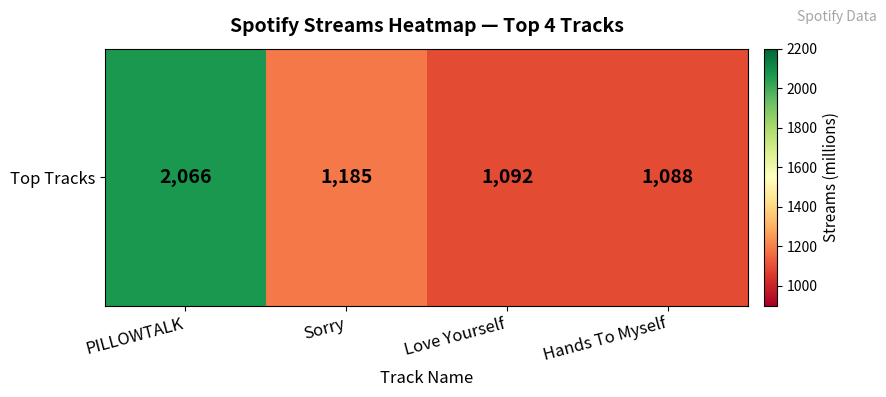

List the labels in order of value, largest first.

PILLOWTALK, Sorry, Love Yourself, Hands To Myself